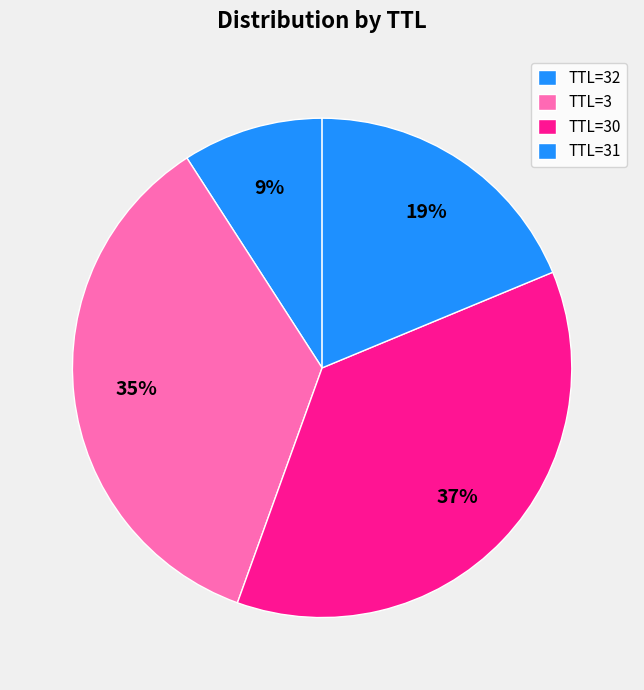

Which category has the smallest portion of the pie?

TTL=32